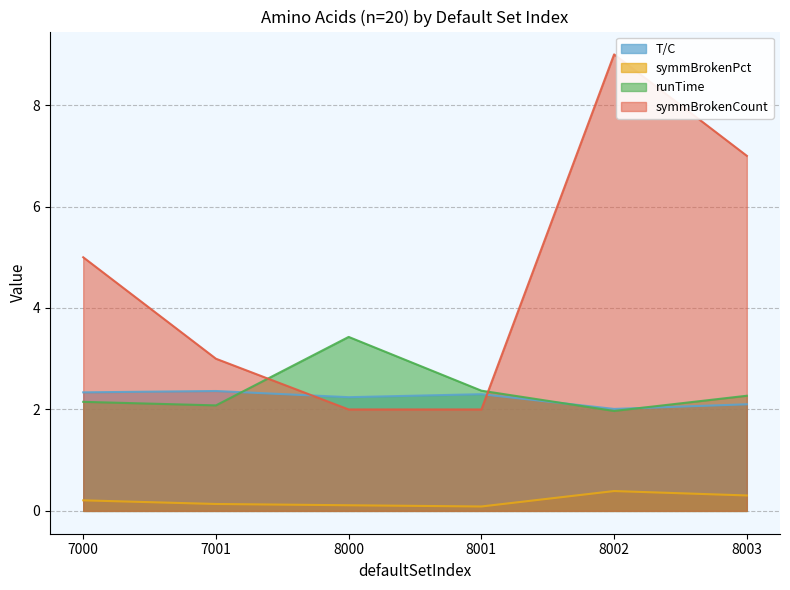

Does the chart have visible grid lines?

Yes